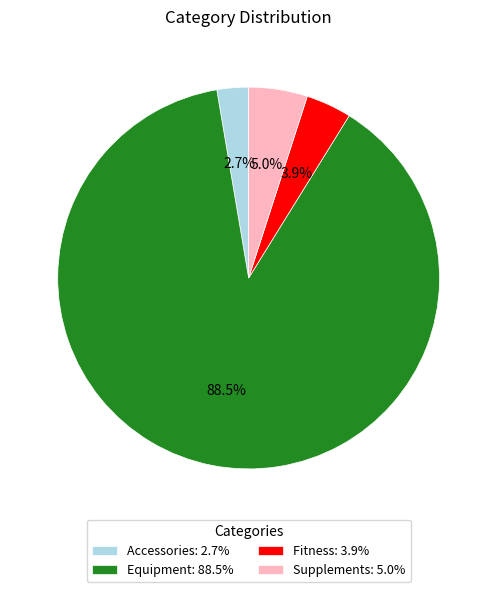

Between Accessories: 2.7% and Fitness: 3.9%, which is larger?

Fitness: 3.9%